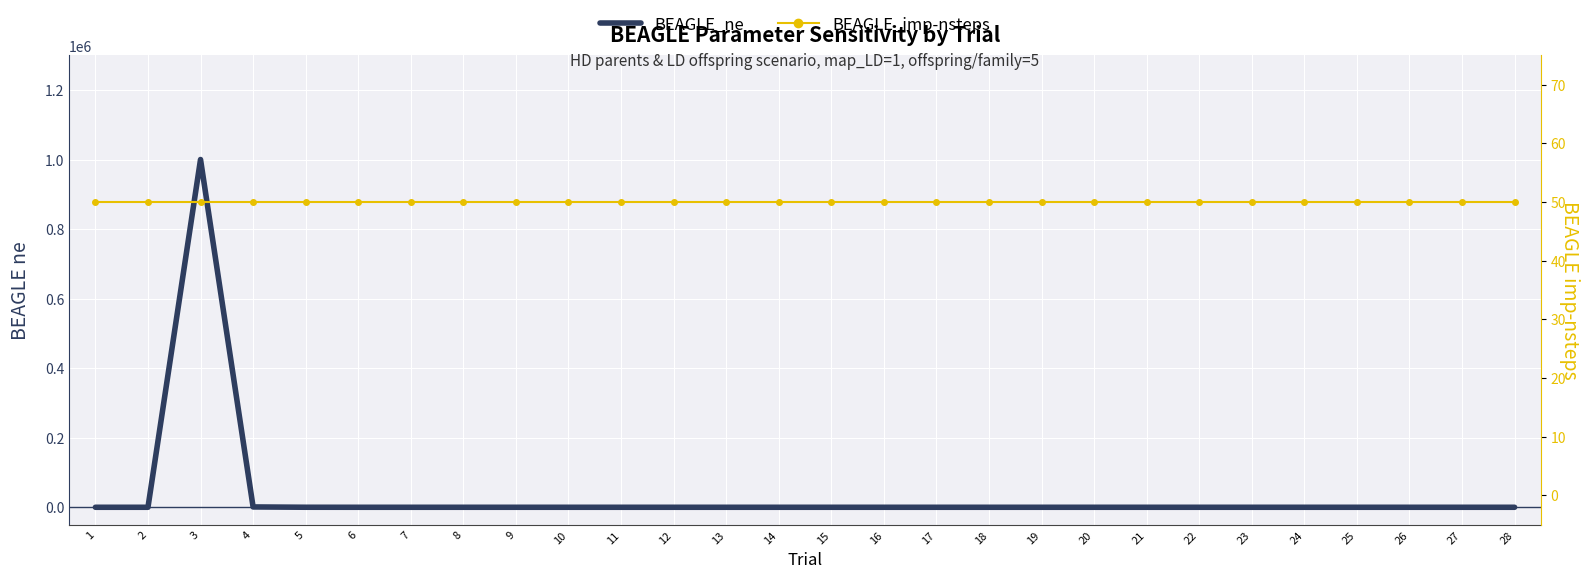

List the series in order of their overall mean, lowest first.

BEAGLE_imp-nsteps, BEAGLE_ne